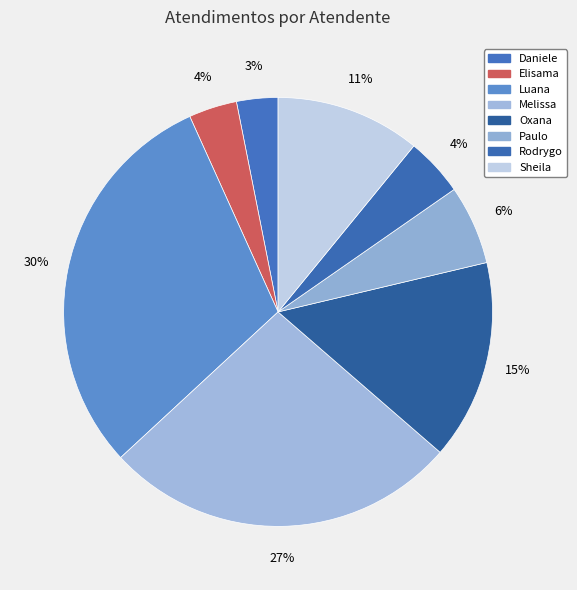

Which slice is the smallest?

Daniele